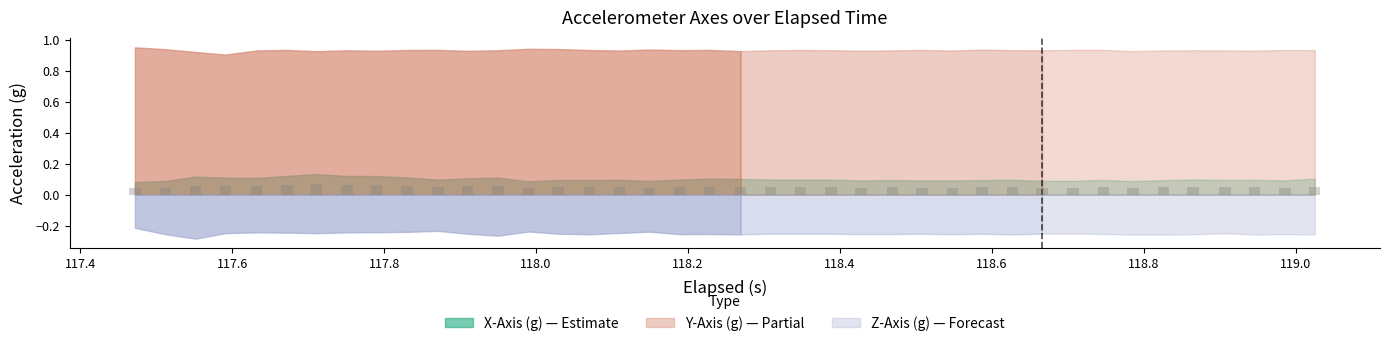

What is the sum of all values?

2.0